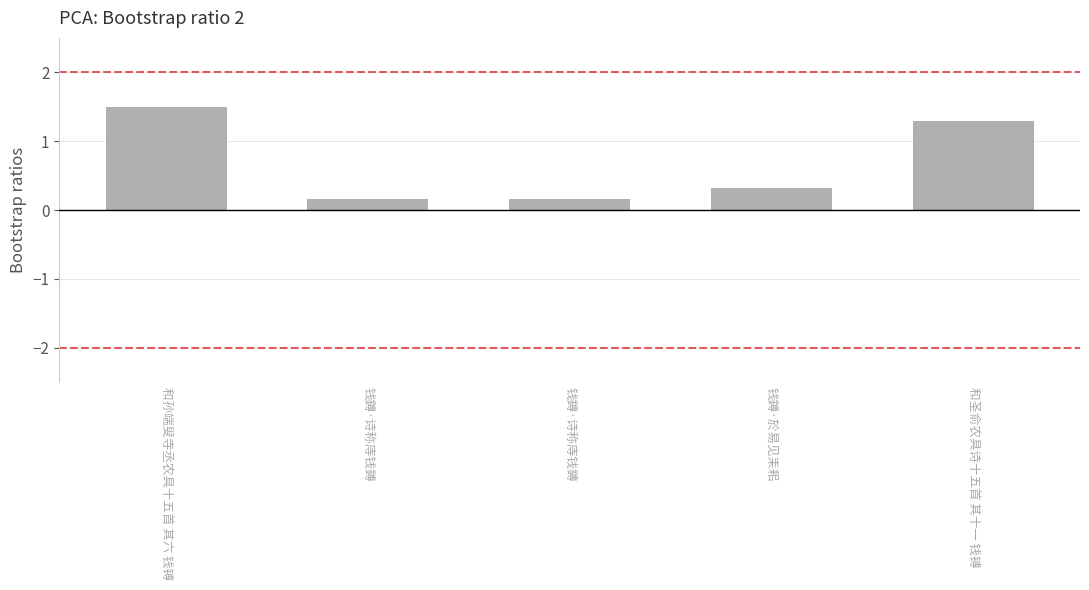

Does the chart contain any negative values?

No